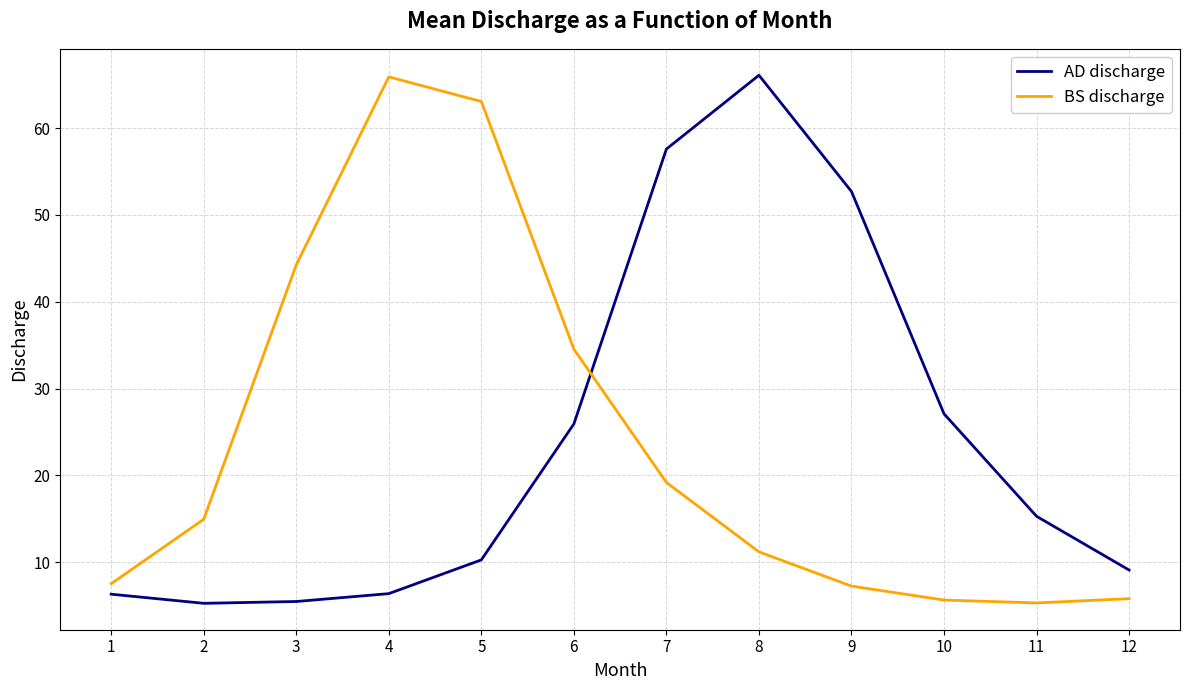

What is the difference between the maximum and minimum values in the BS discharge series?

60.6